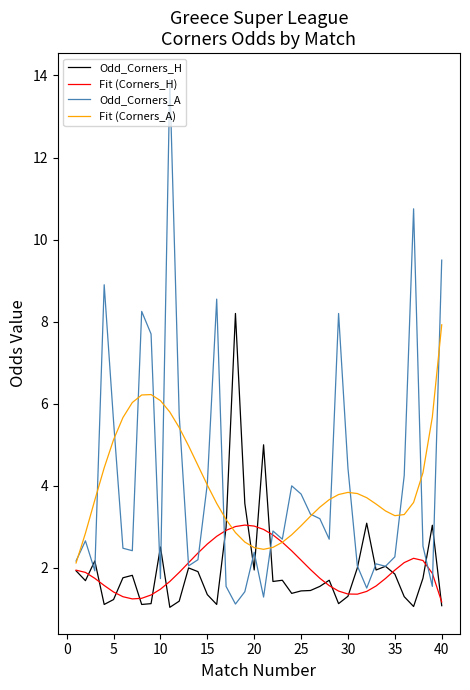

Is this an area chart (filled region under the line)?

No